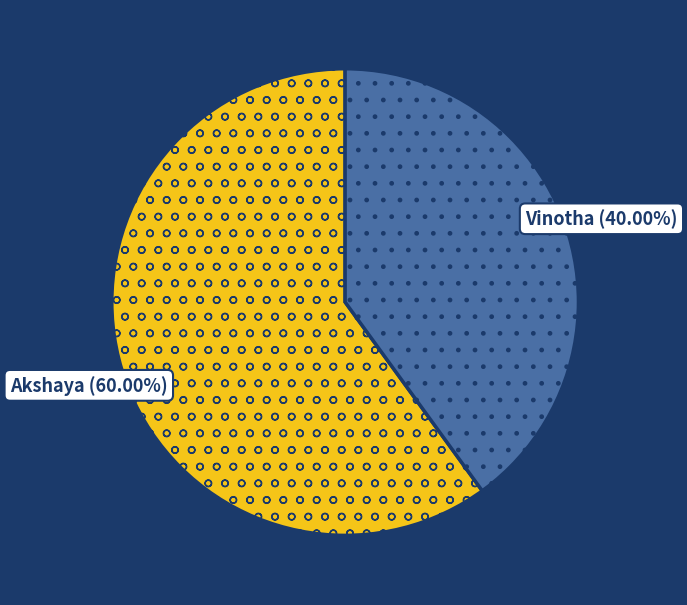

What percentage do Akshaya and Vinotha together represent?

100.0%